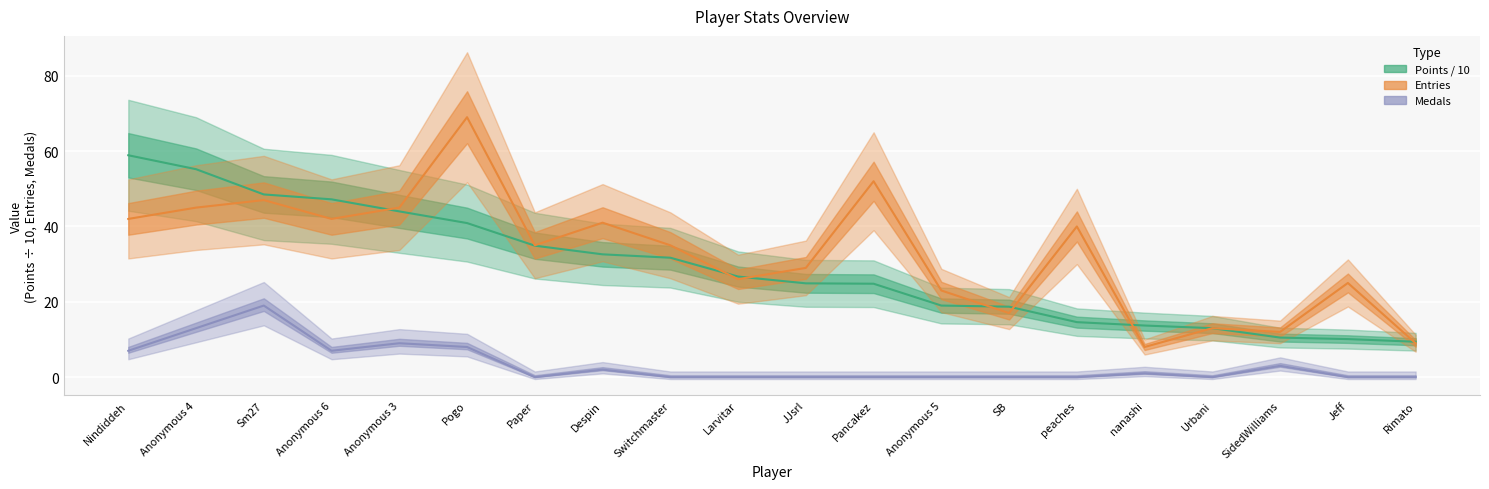

What position from the left is Sm27?

3